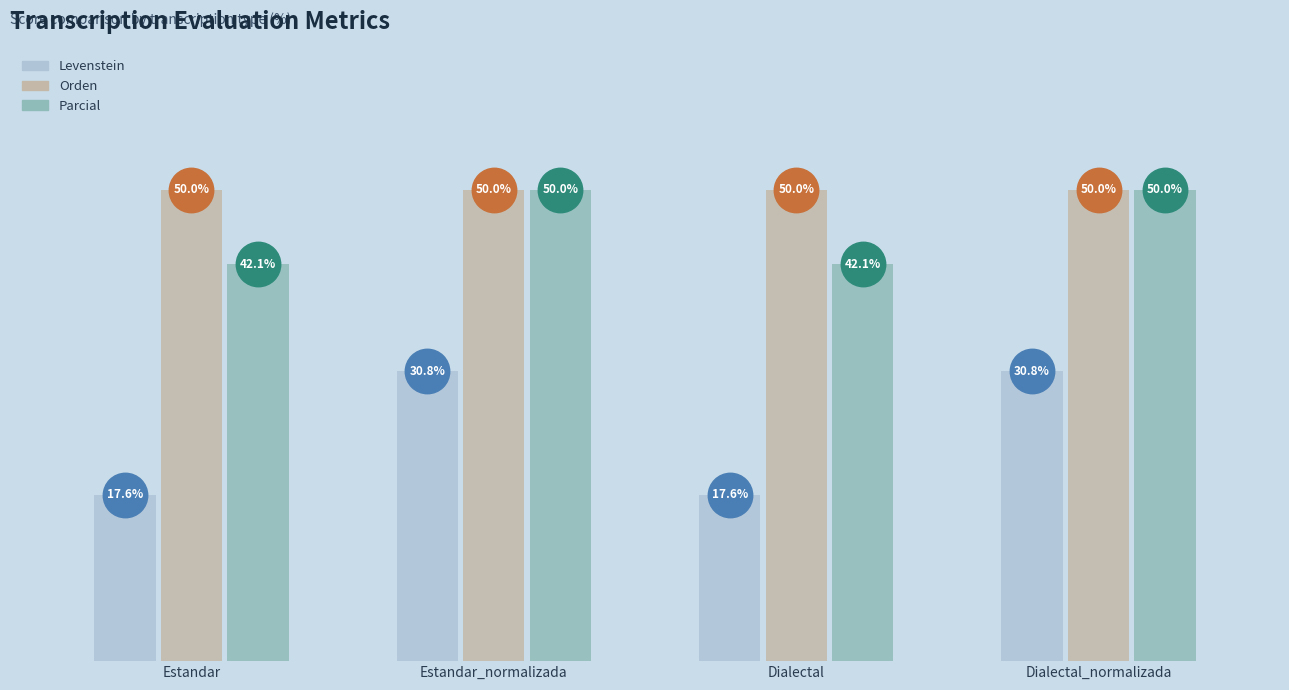

Are the bars grouped side by side (vs. stacked)?

Yes